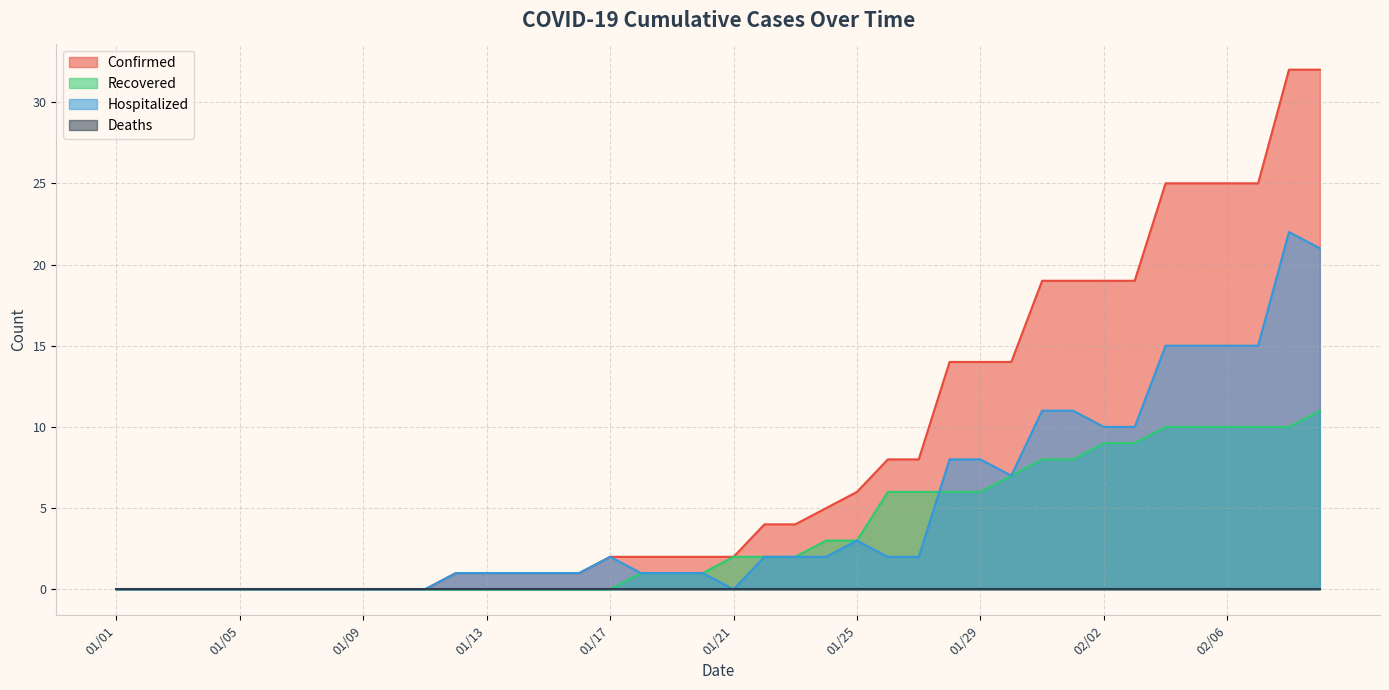

Where does the Recovered series first go above 2?

01/24